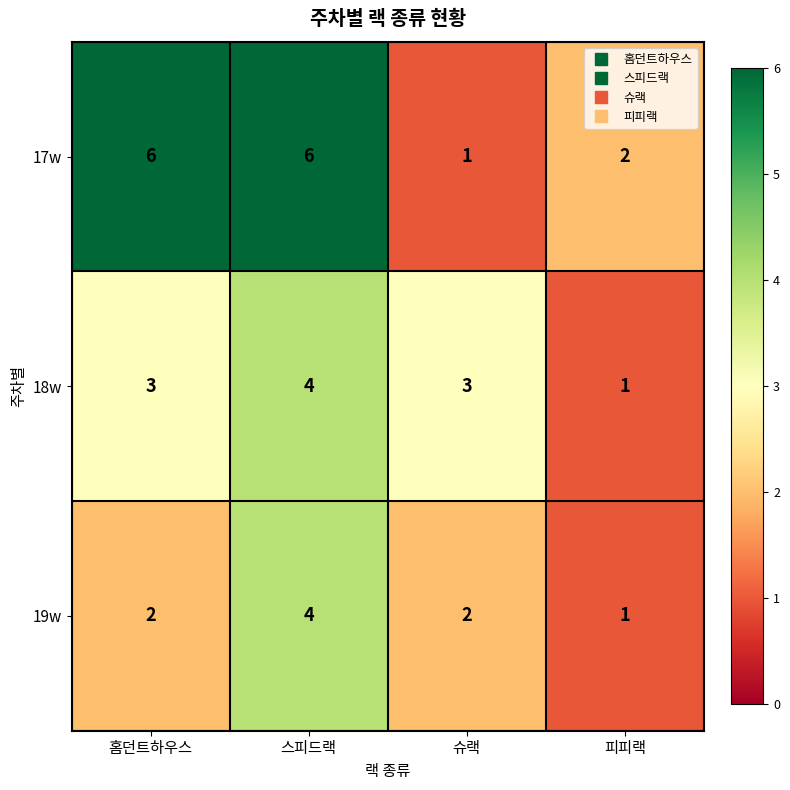

Which series changed the most between 홈던트하우스 and 피피랙?

17w